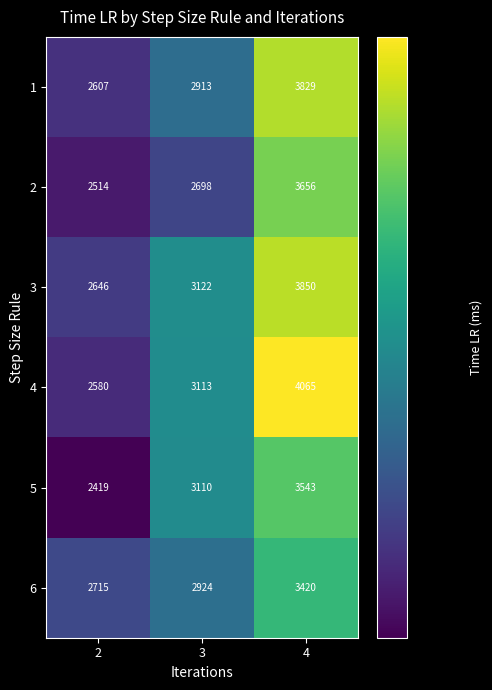

Which series has the largest range (max minus min)?

4